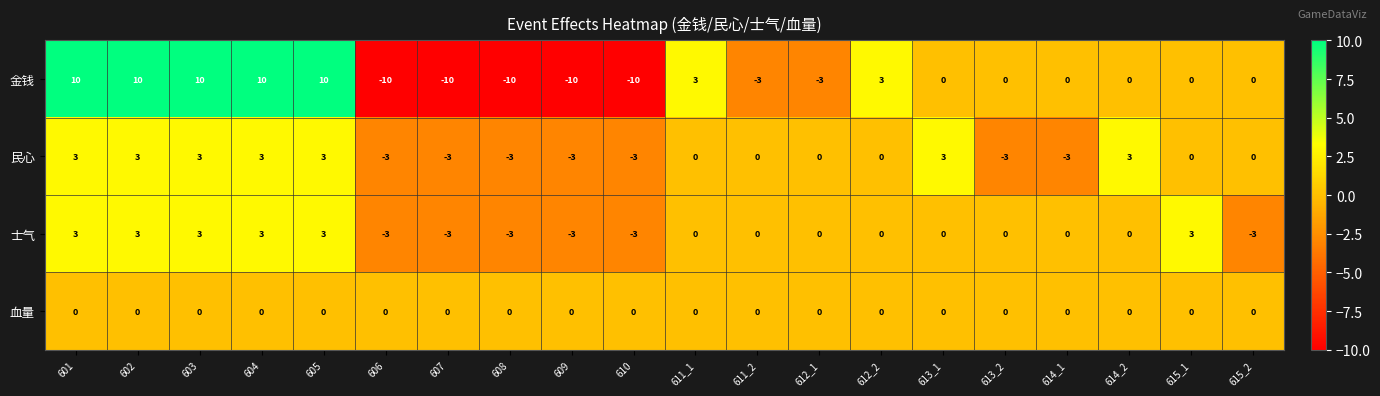

What is the maximum value shown in the chart?

10